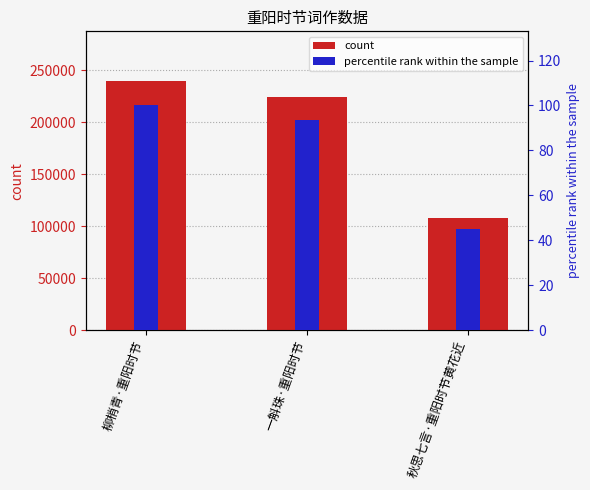

What is the spread (max minus min) of values at 一斛珠·重阳时节?

223995.4